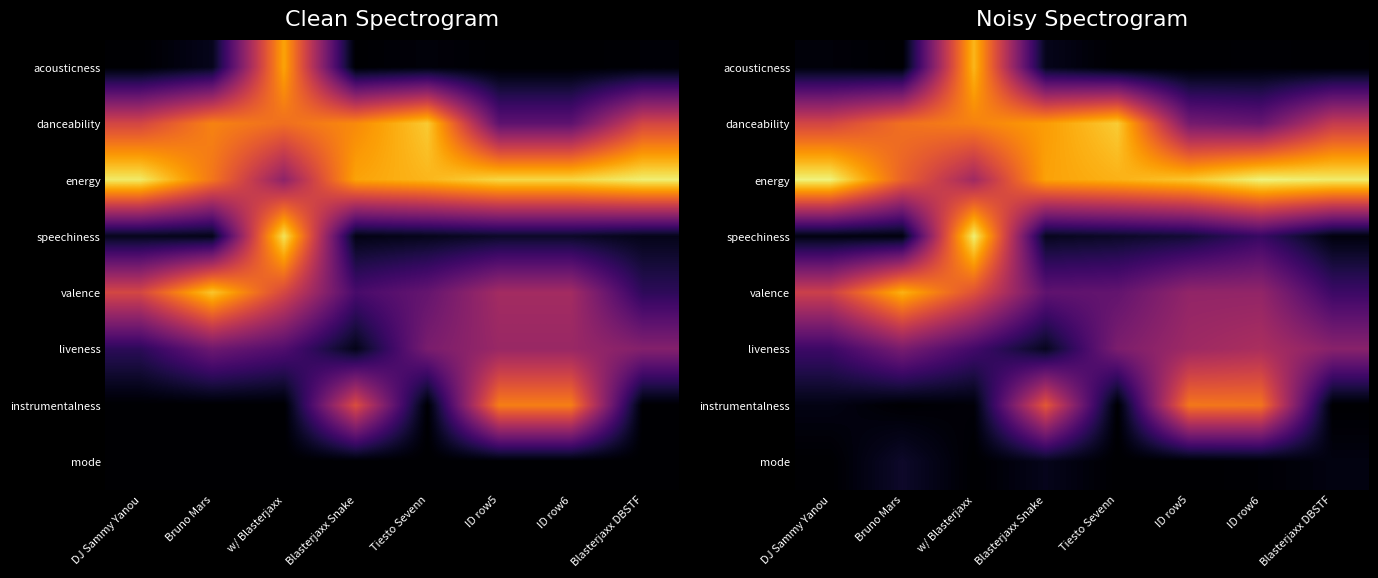

Which has a higher value, Tiesto Sevenn or ID row6?

ID row6